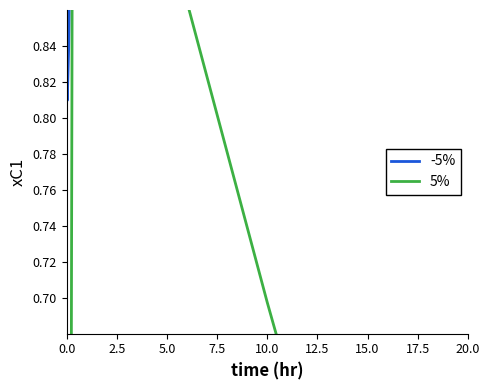

True or false: -5% has more than 2 points higher than both neighbors.

False